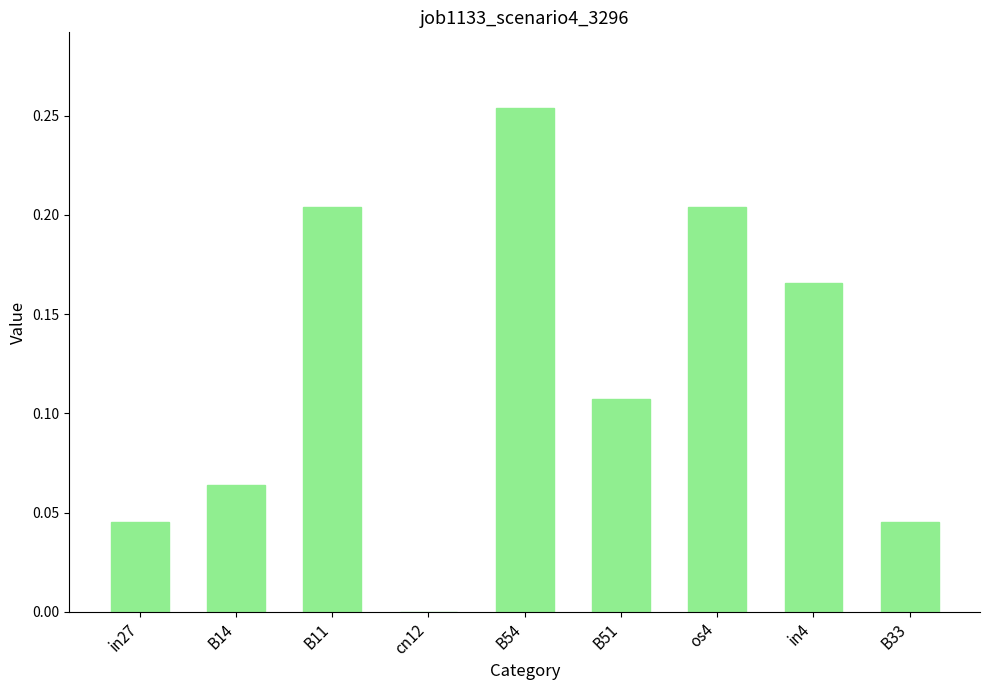

True or false: the data shows 0.0 at B33.

True